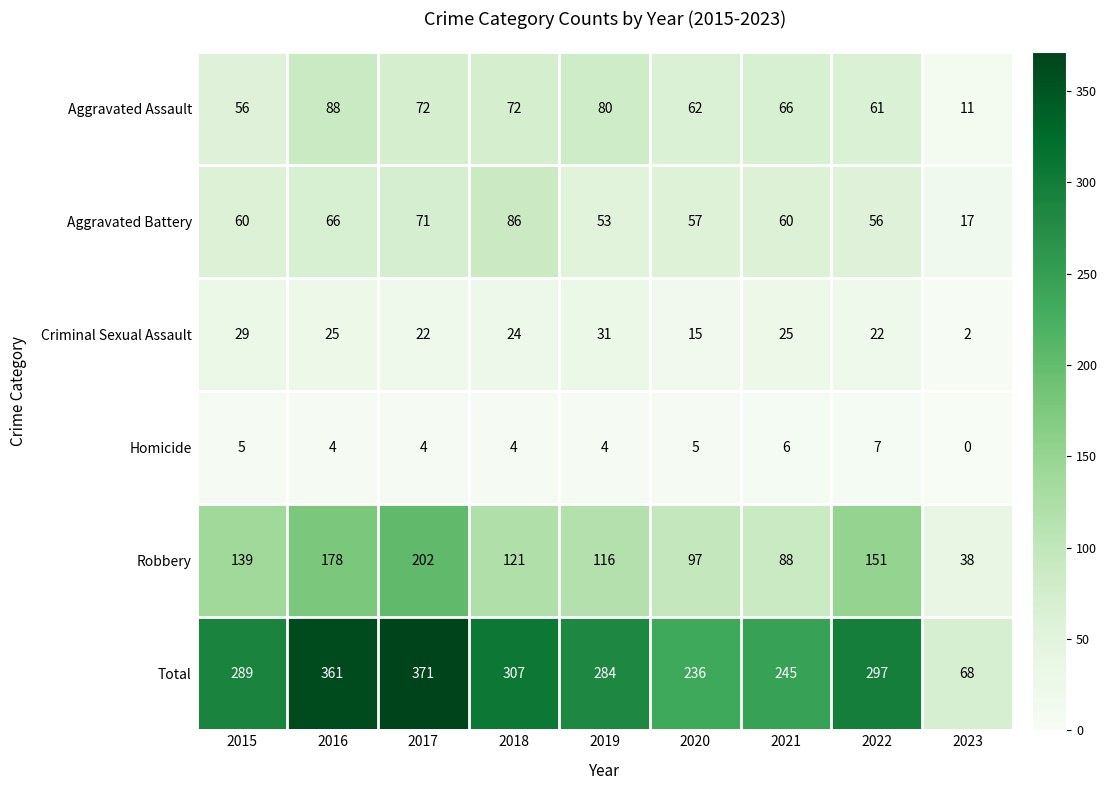

Which series has the largest range (max minus min)?

Total